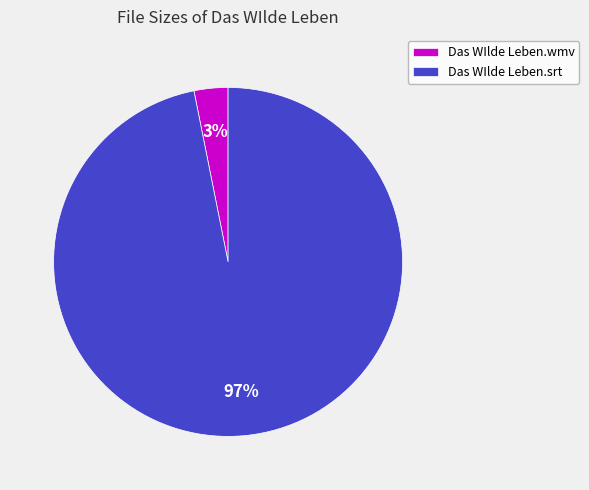

Rank the categories by value from lowest to highest.

Das WIlde Leben.wmv, Das WIlde Leben.srt